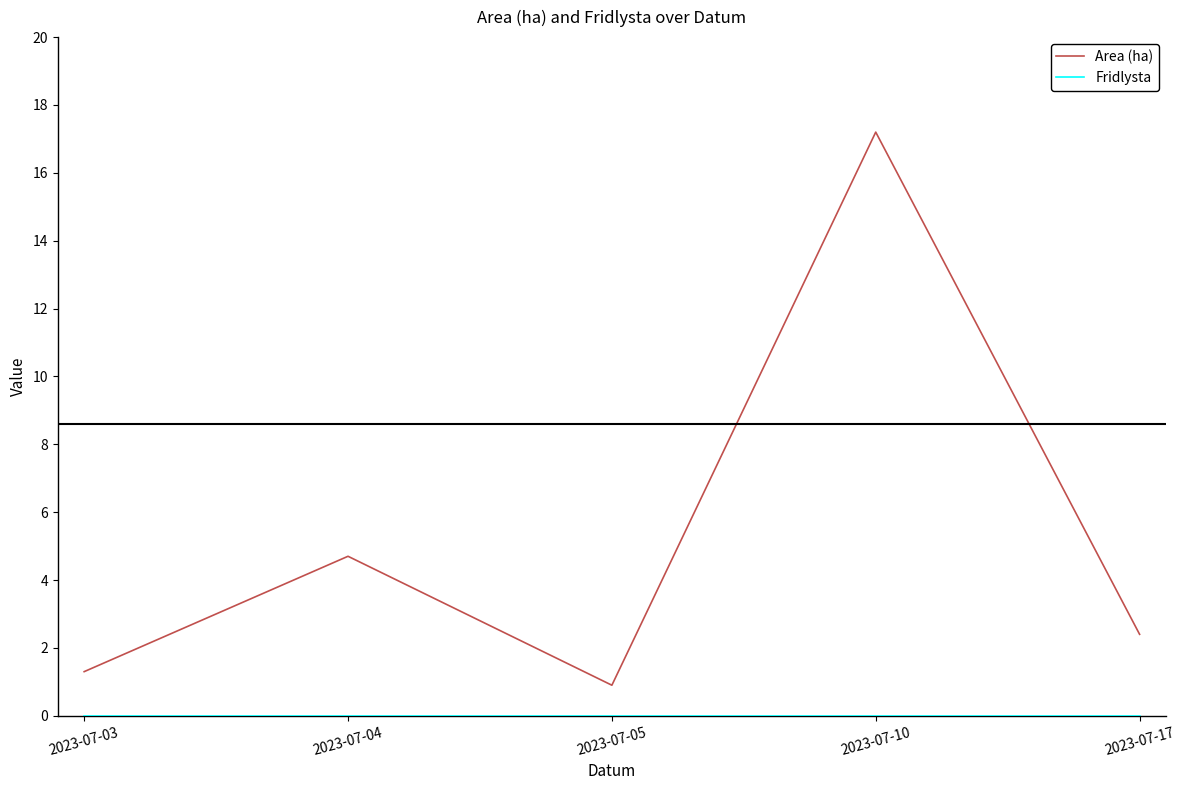

What is the total value across all series at 2023-07-03?

1.3